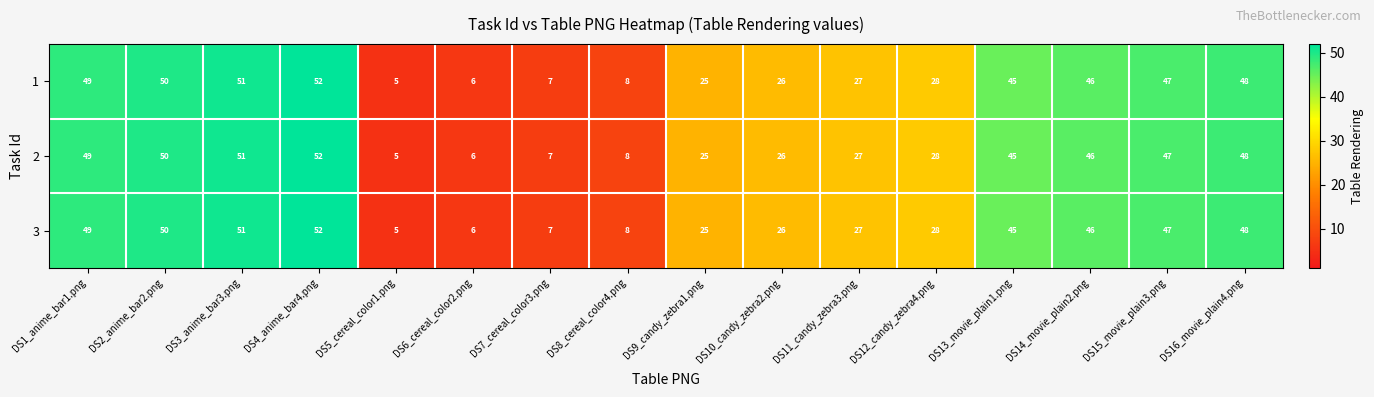

Is it true that 3 equals 6 at DS6_cereal_color2.png?

True